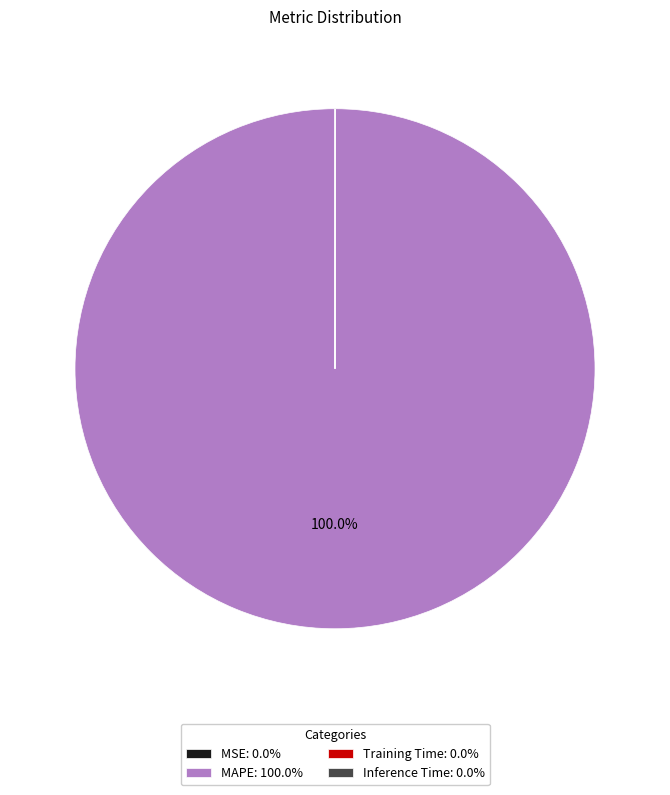

Does MAPE account for over 50% of the chart?

Yes